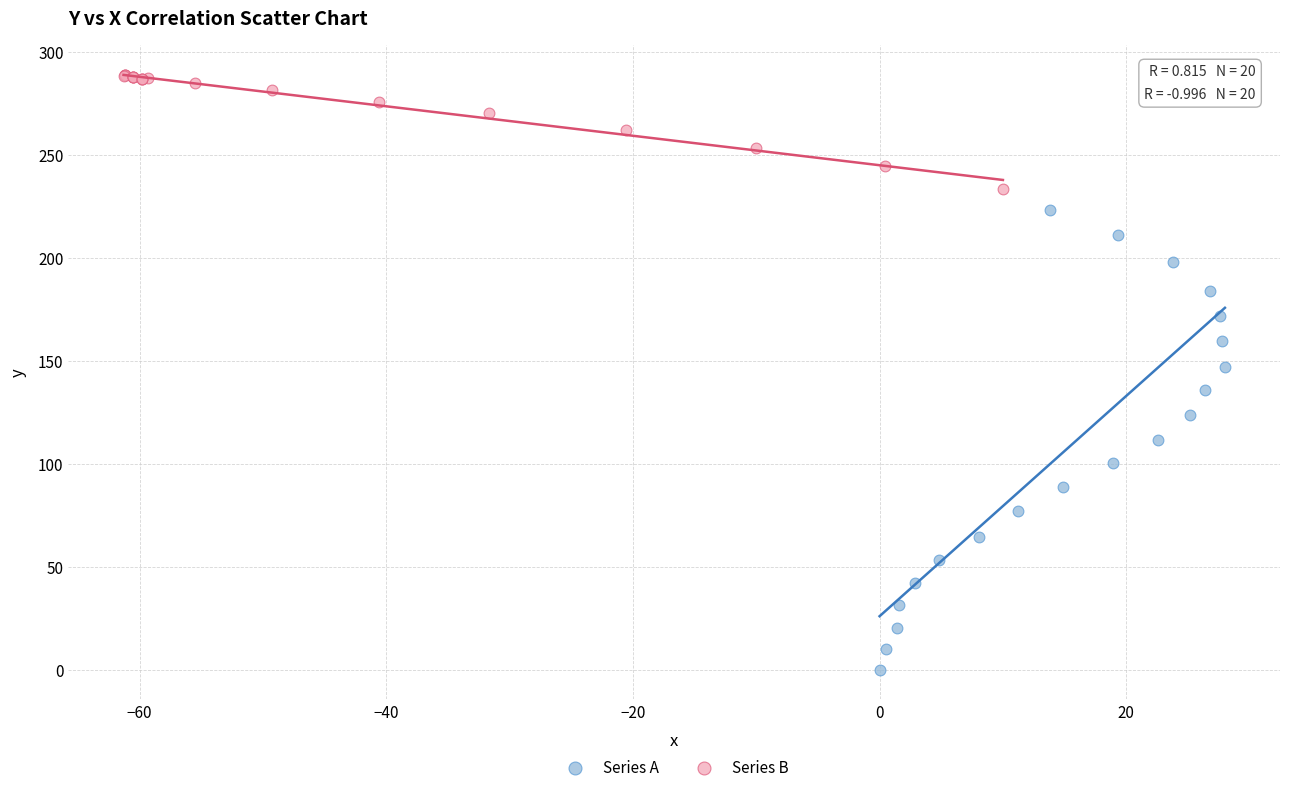

Which series contains the lowest Y value?

Series A